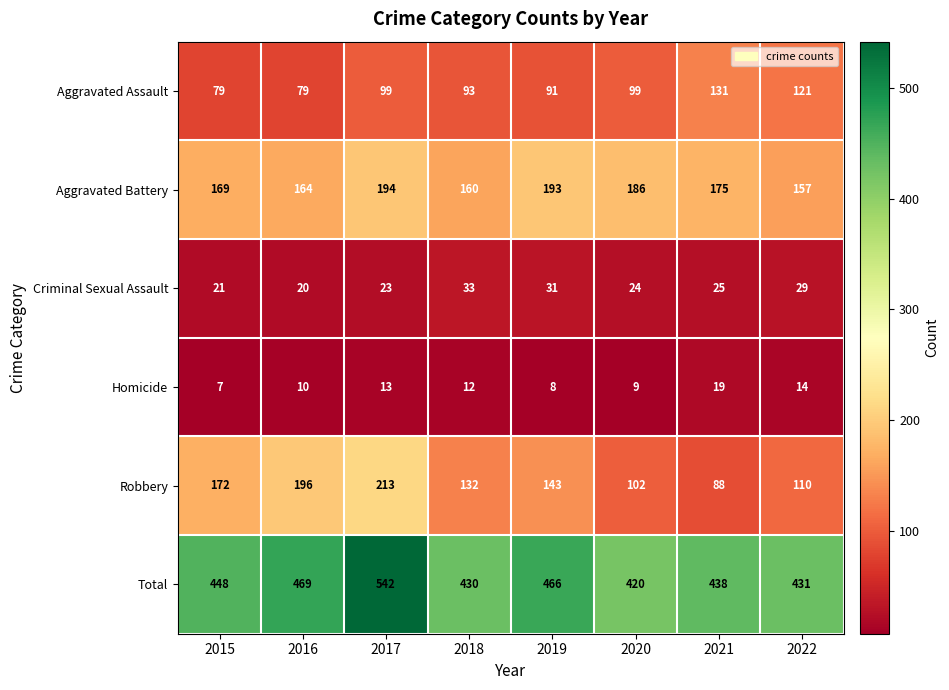

How many distinct data groups are displayed?

6